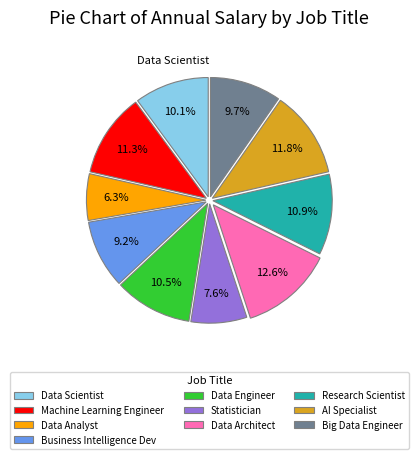

Is there any slice that represents more than half of the pie?

No